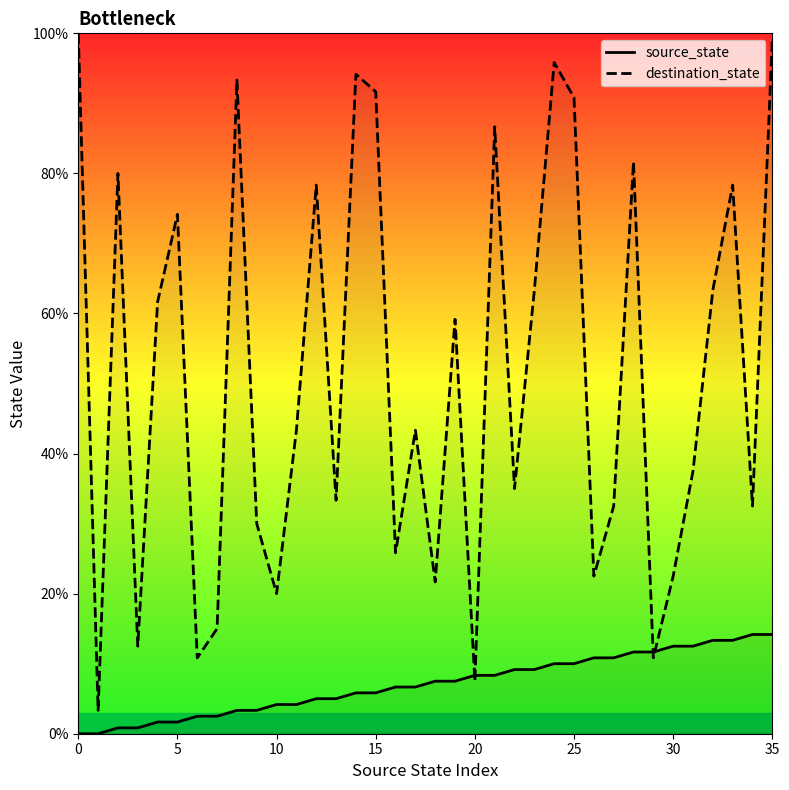

Reading left to right, list all the values displayed in this chart.

source_state: 0.0	0.0	0.8	0.8	1.7	1.7	2.5	2.5	3.3	3.3	4.2	4.2	5.0	5.0	5.8	5.8	6.7	6.7	7.5	7.5	8.3	8.3	9.2	9.2	10.0	10.0	10.8	10.8	11.7	11.7	12.5	12.5	13.3	13.3	14.2	14.2
destination_state: 100.0	3.3	80.0	12.5	61.7	74.2	10.8	15.0	93.3	30.0	20.0	43.3	78.3	33.3	94.2	91.7	25.8	43.3	21.7	59.2	7.5	86.7	35.0	63.3	95.8	90.8	22.5	32.5	81.7	10.8	22.5	37.5	63.3	78.3	32.5	99.2